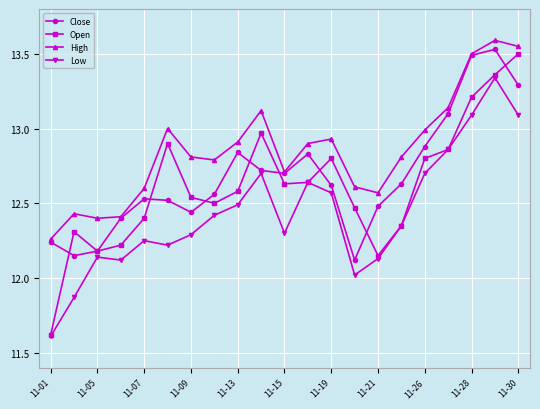

What is the difference between the maximum and minimum values in the Open series?

1.9